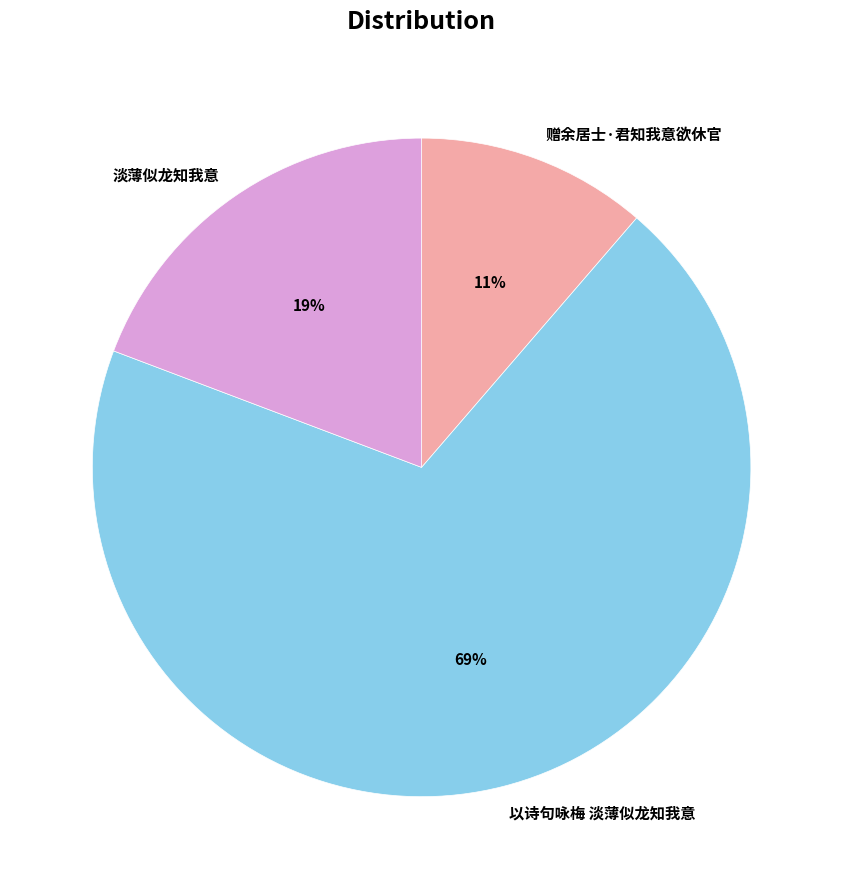

How many slices are in this pie chart?

3